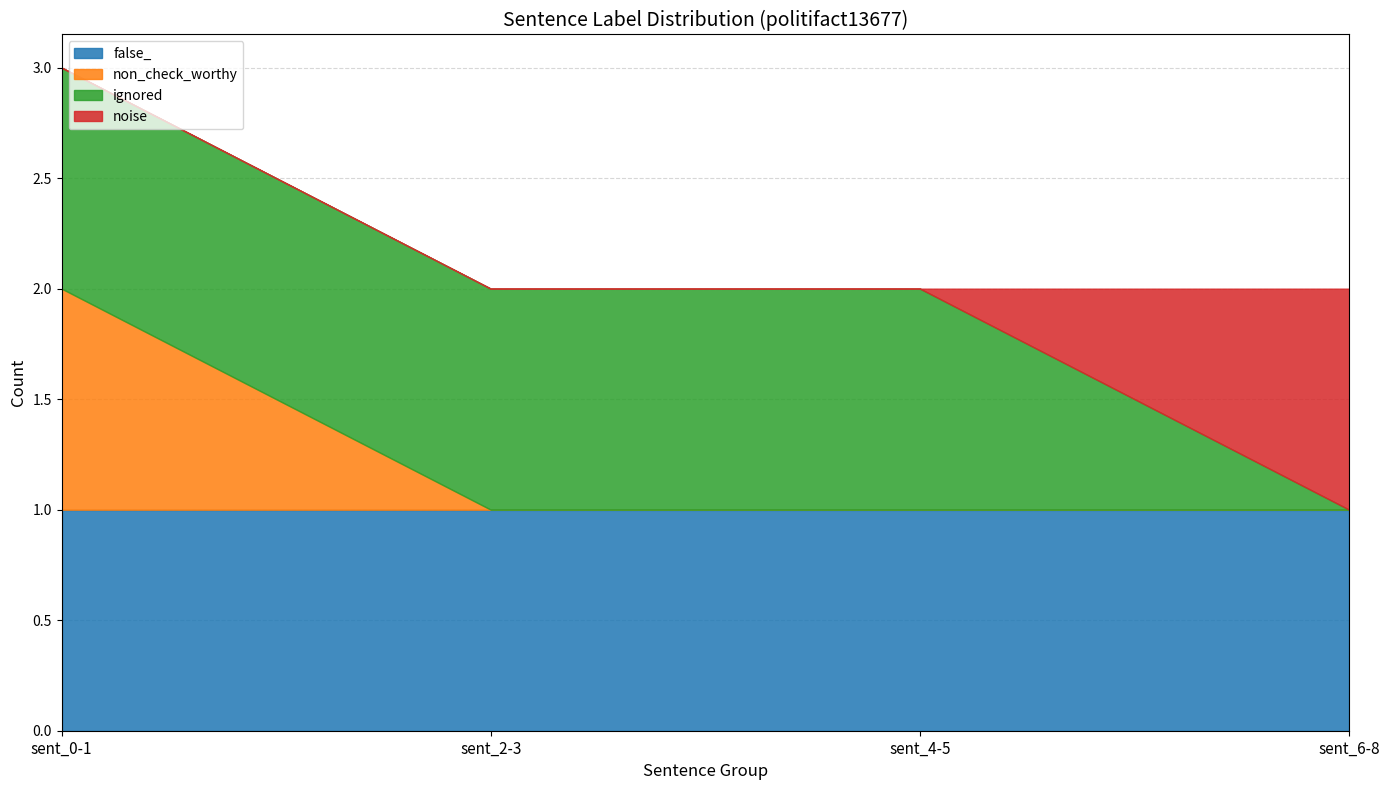

What are all the series names shown in the legend?

false_, non_check_worthy, ignored, noise